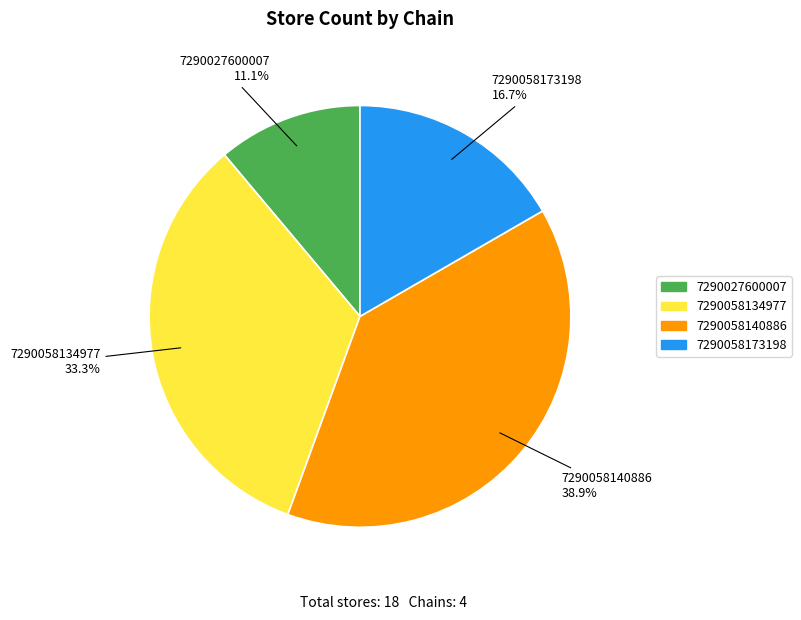

Is 7290027600007 the majority of the pie?

No